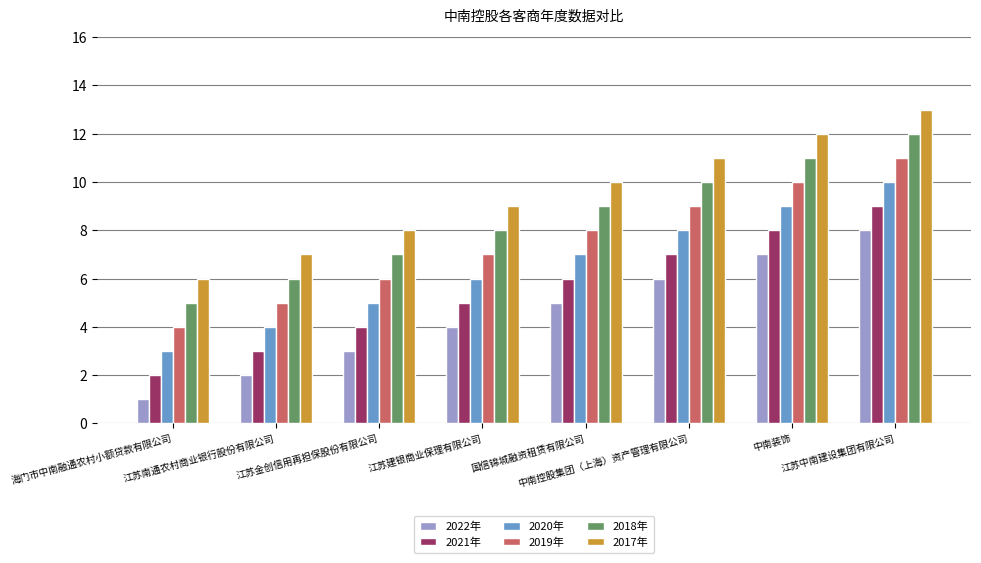

At which category is the sum across all series the highest?

江苏中南建设集团有限公司